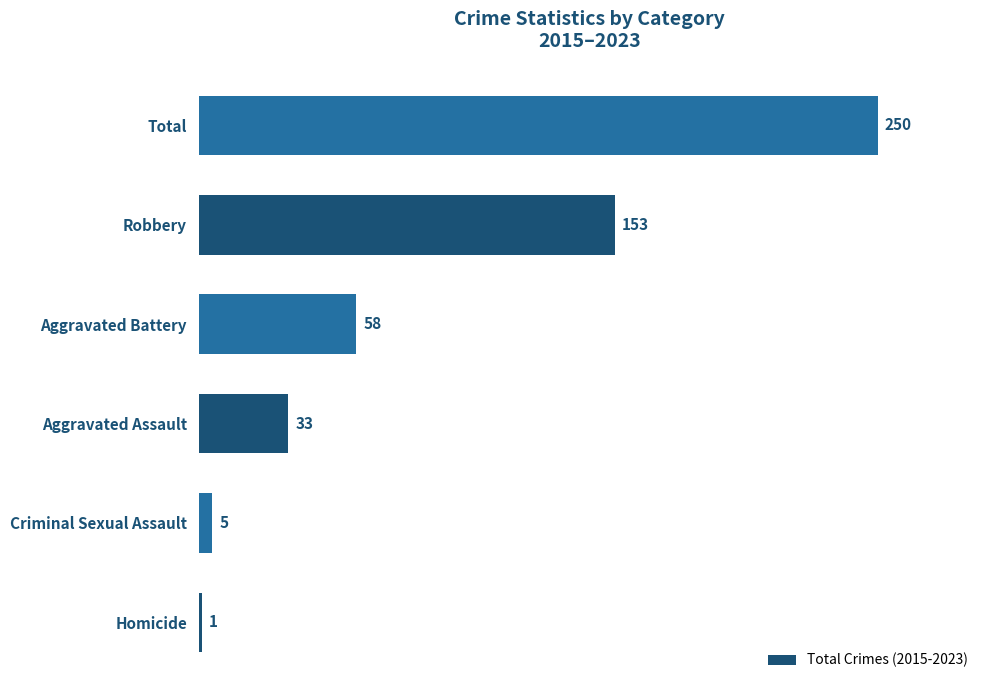

Rank the categories by value from lowest to highest.

Homicide, Criminal Sexual Assault, Aggravated Assault, Aggravated Battery, Robbery, Total